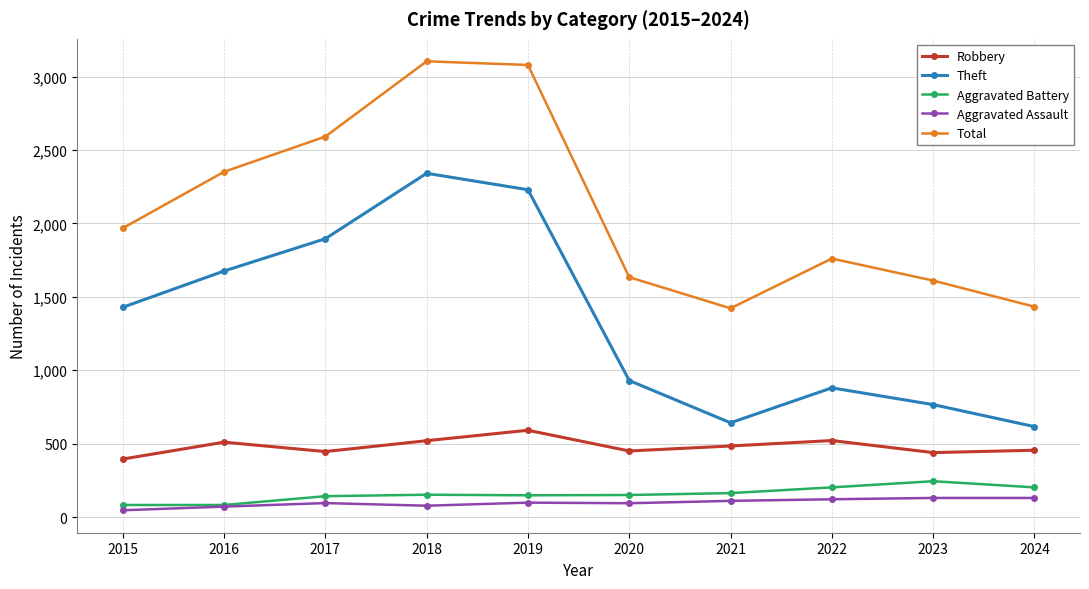

Rank the series by their maximum value, from lowest to highest.

Aggravated Assault, Aggravated Battery, Robbery, Theft, Total